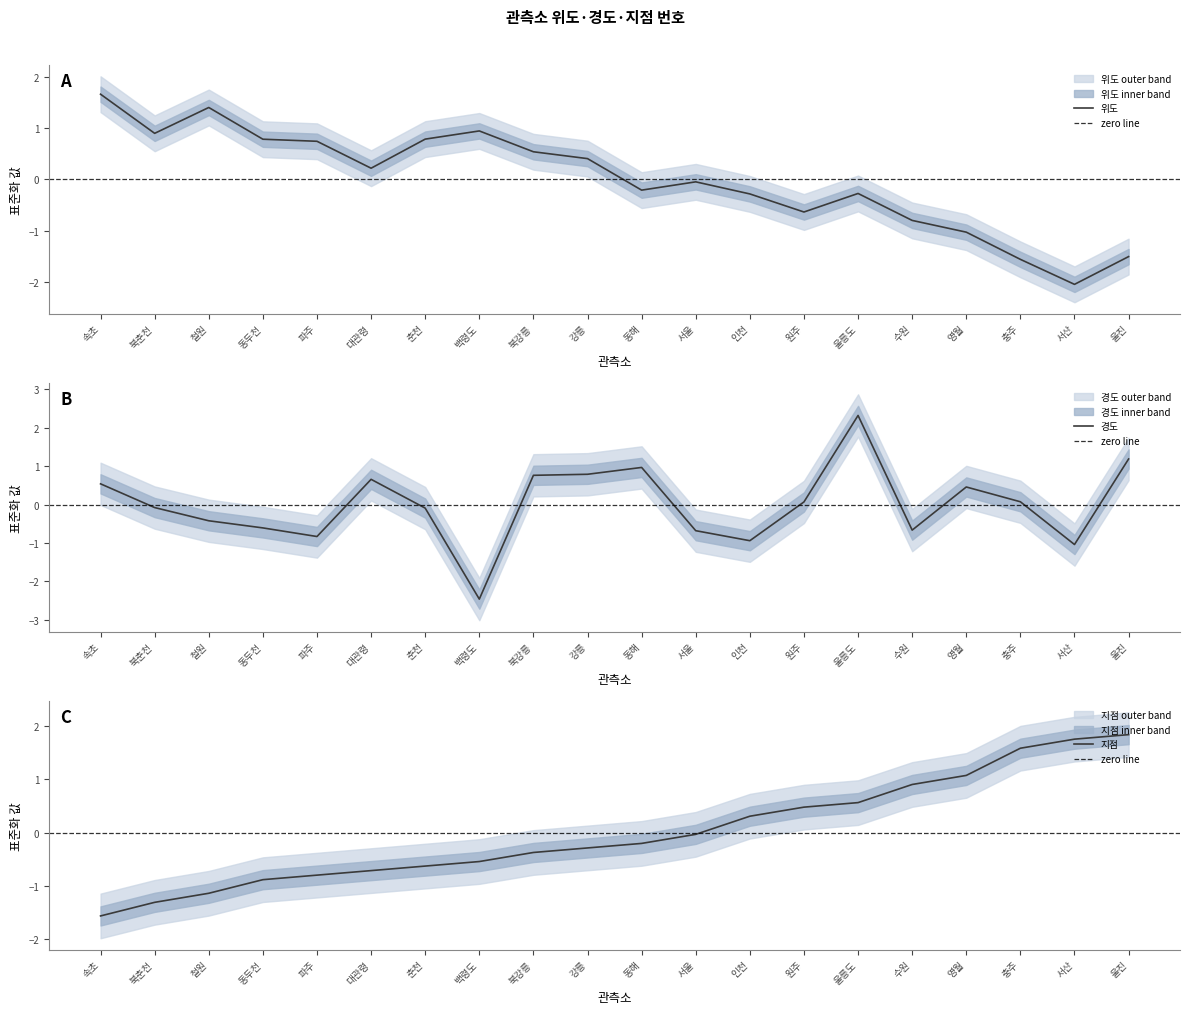

What is the difference between the 위도 values at 철원 and 서산?

3.5